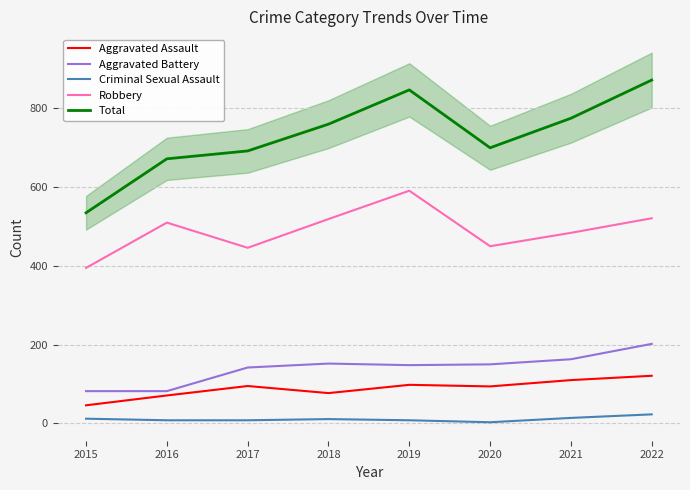

How many lines are shown in the chart?

5